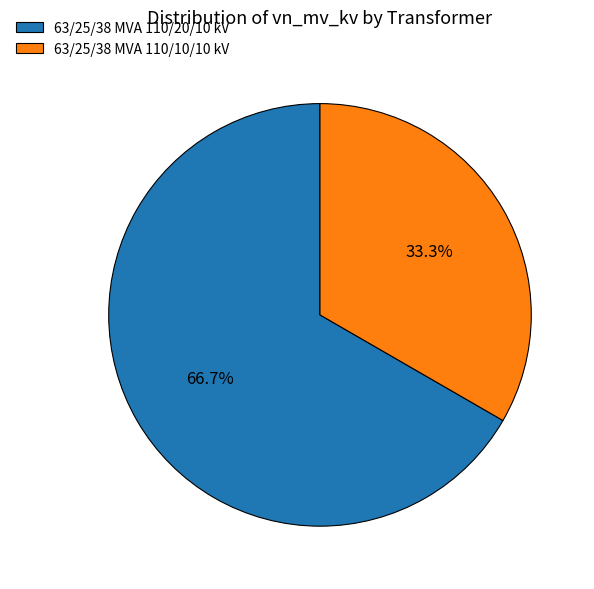

Which slice is the largest?

63/25/38 MVA 110/20/10 kV